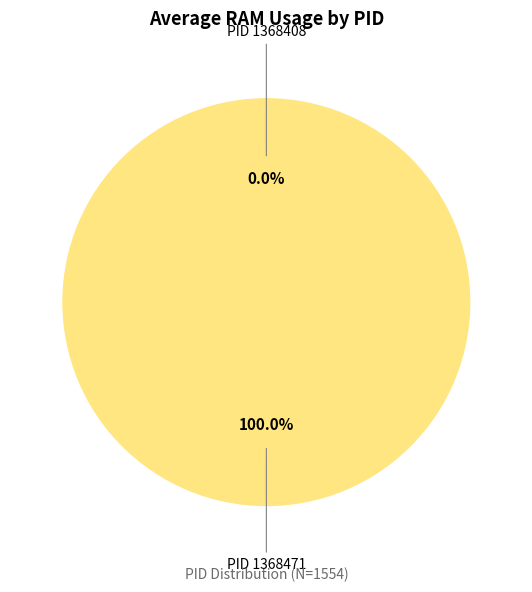

Which has a higher value, 1368408 or 1368471?

1368471